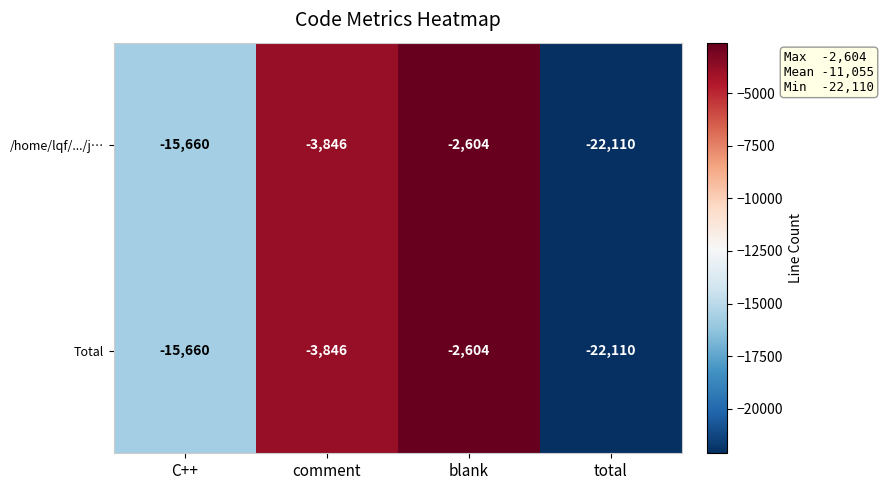

How many categories are shown in the chart?

4